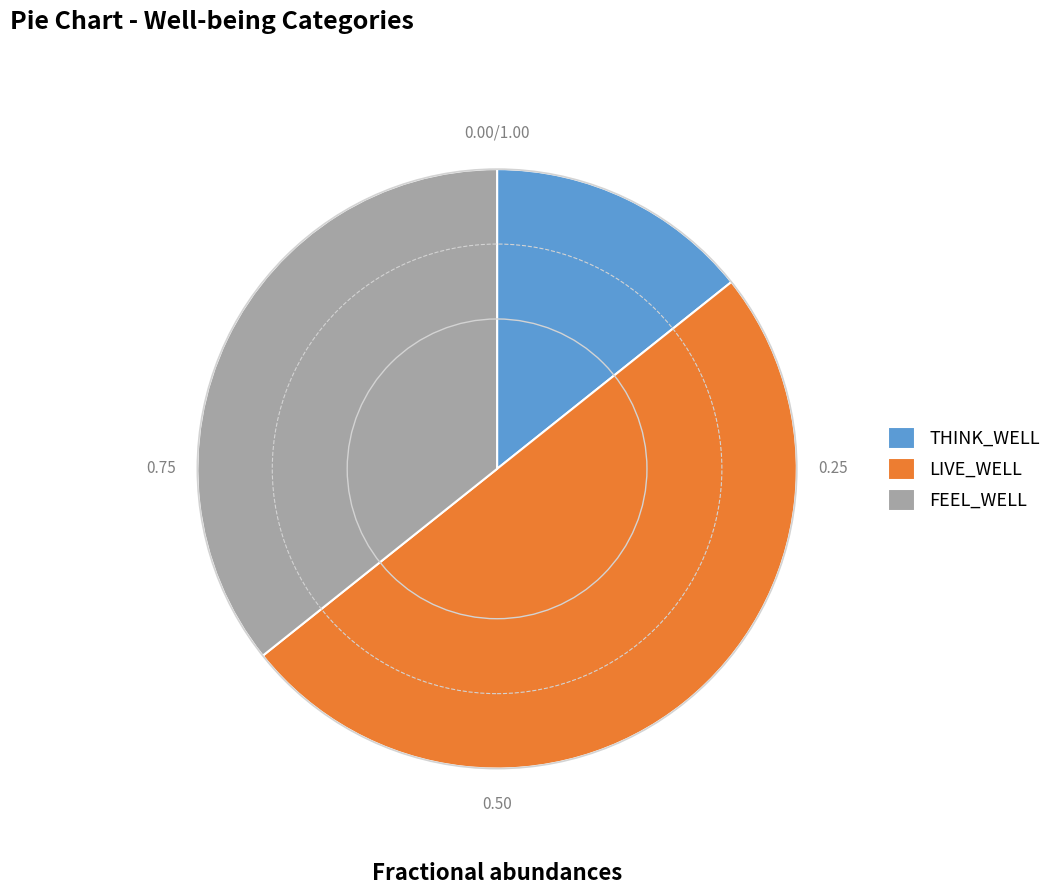

The THINK_WELL slice represents 29% of the pie. True or false?

False